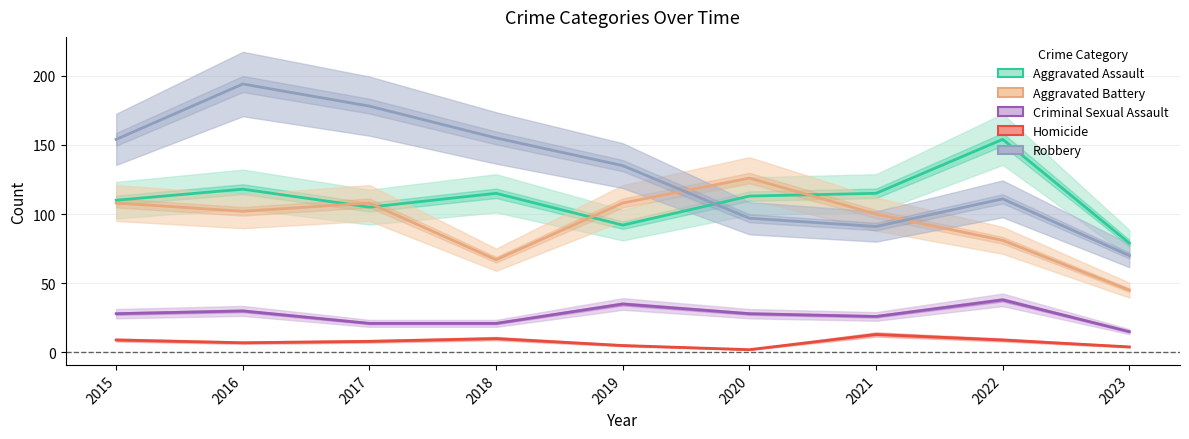

How many categories are shown in the chart?

9